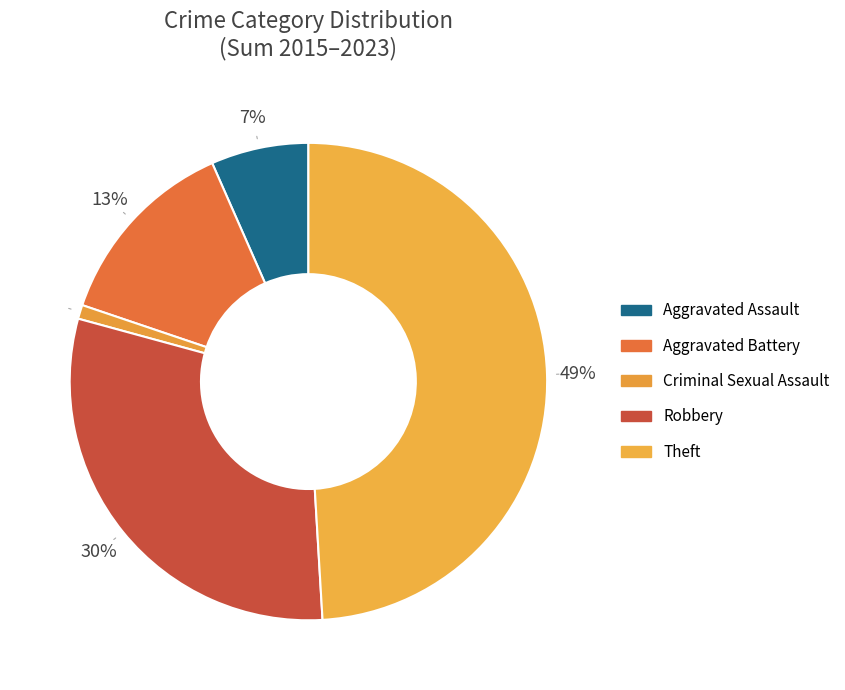

To the nearest percent, what portion does Aggravated Battery represent?

13%